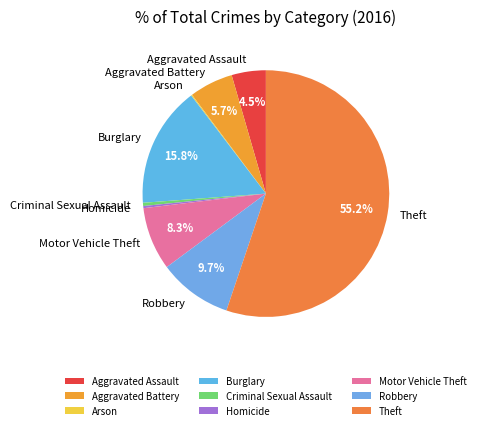

Which has a higher value, Criminal Sexual Assault or Burglary?

Burglary